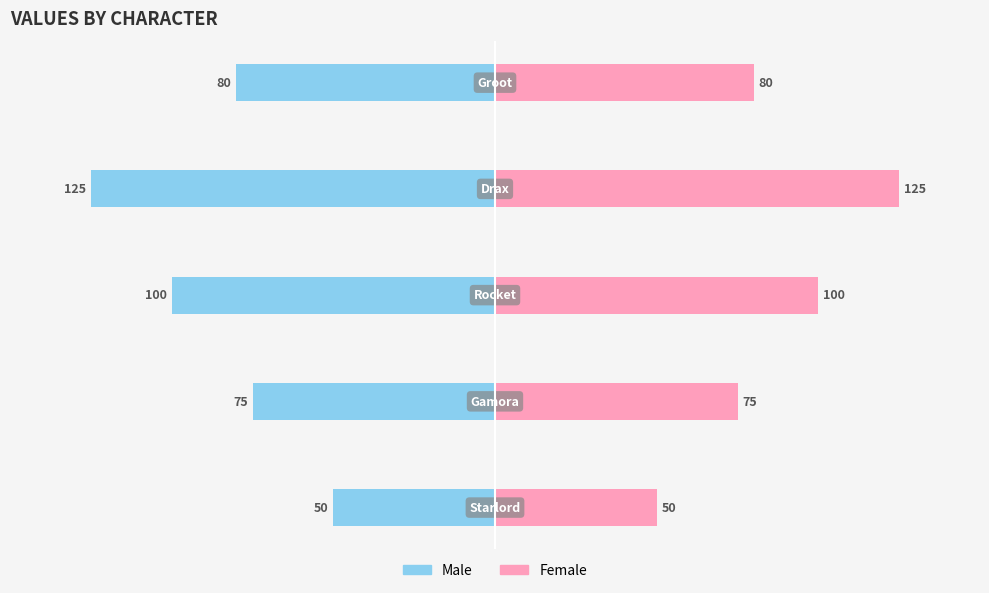

How many values in the Female series are below 80?

2